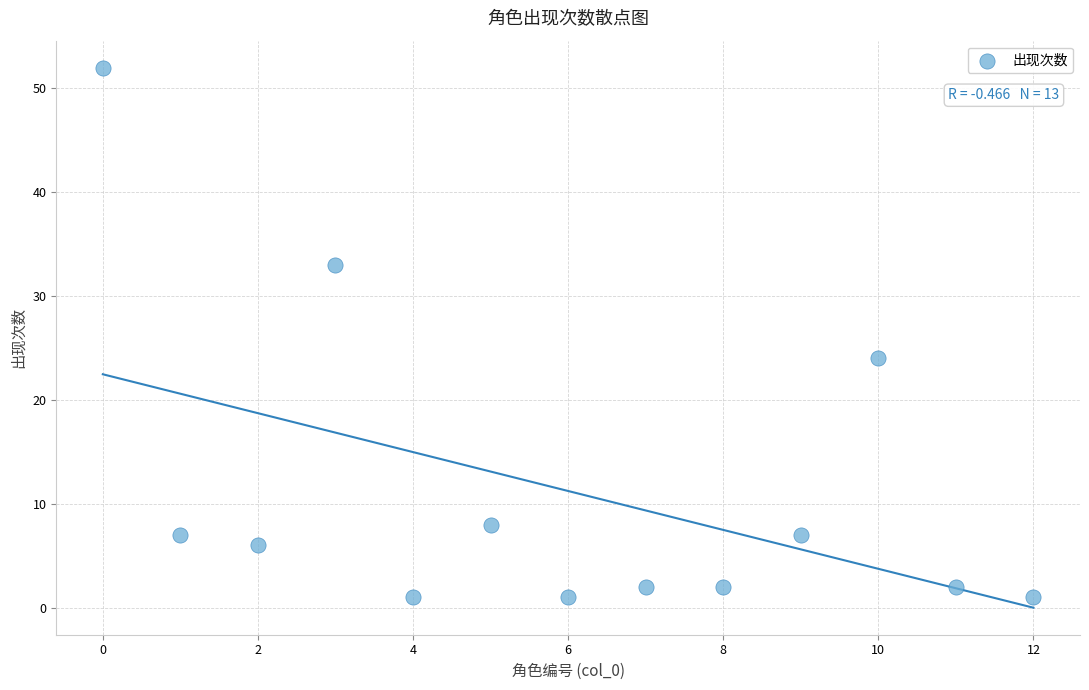

What Y value in the scatter plot is closest to 26?

24